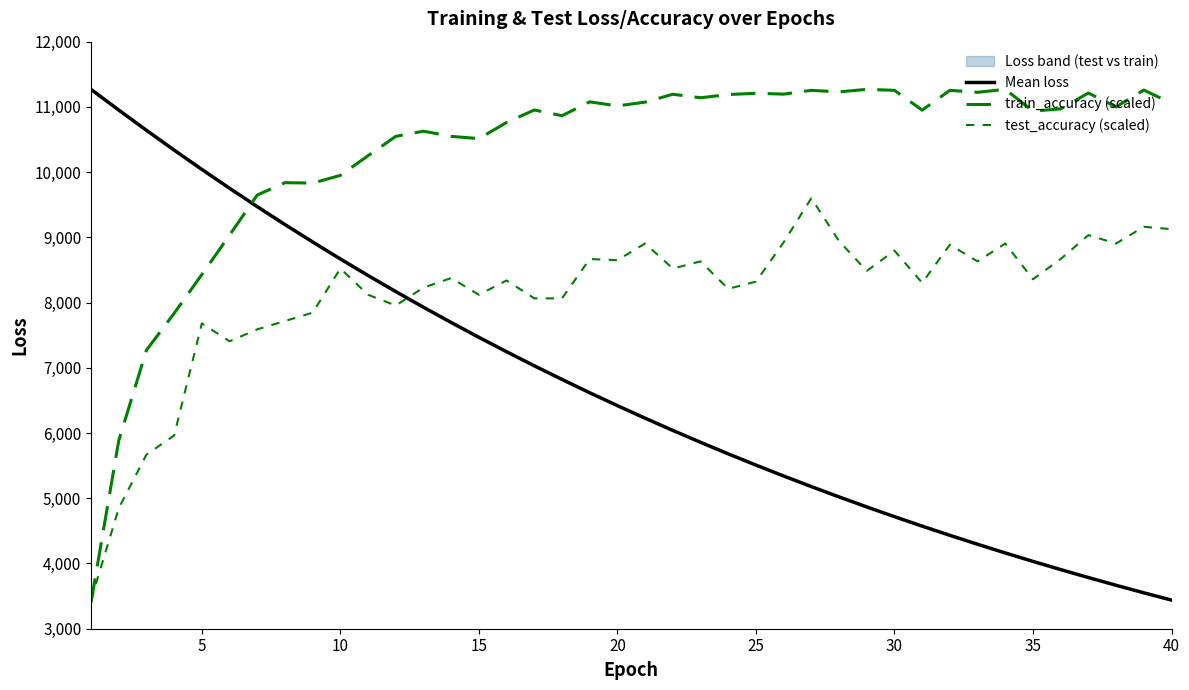

The value of Mean loss at 20 is 18030.5. True or false?

False